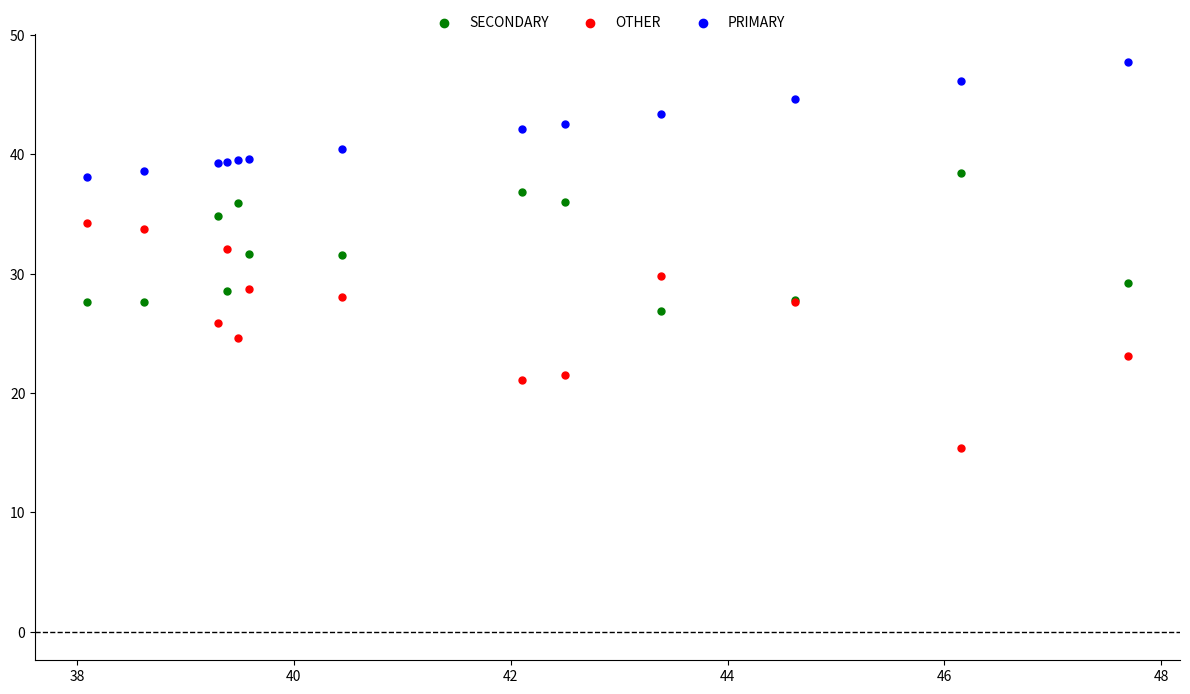

Which series reaches the minimum Y coordinate?

OTHER